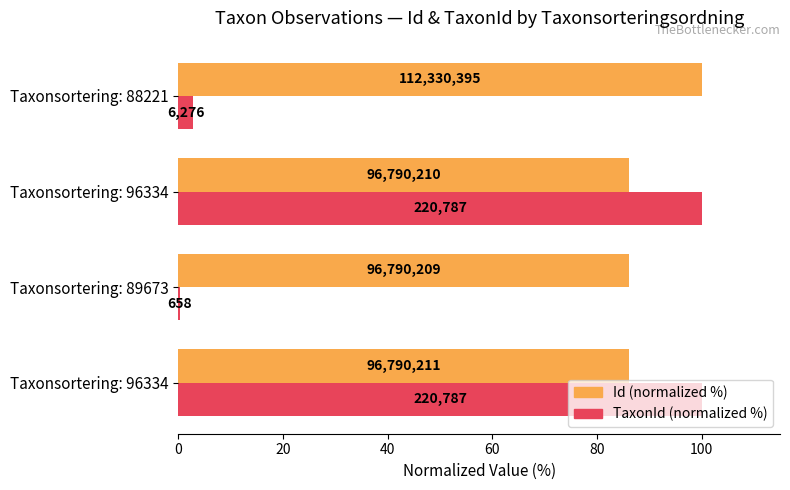

What are all the series names shown in the legend?

Id (normalized %), TaxonId (normalized %)